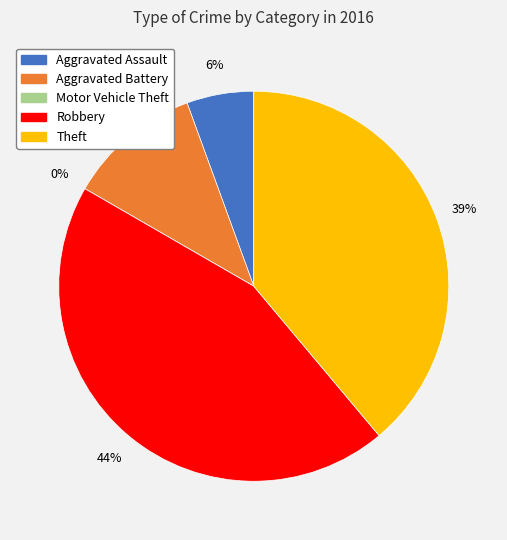

Count the number of slices in the pie.

5